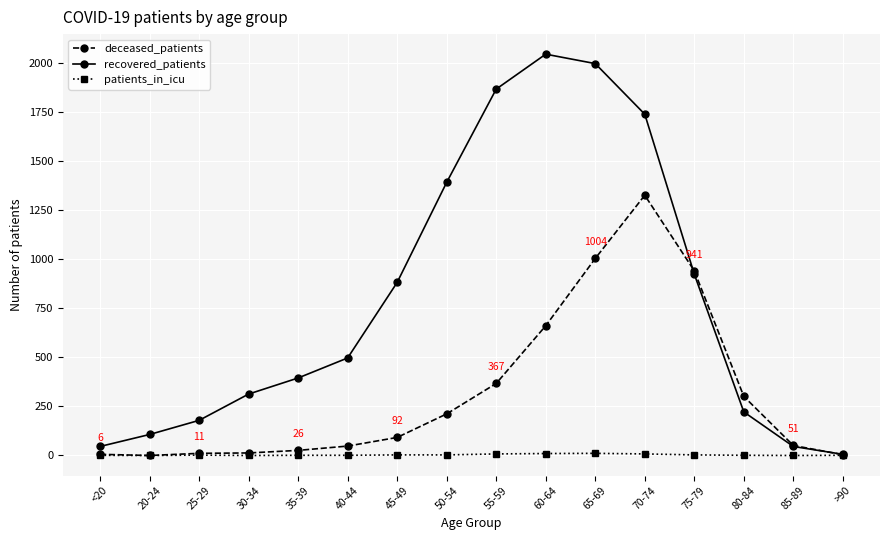

What is the label of the 8th point from the right?

55-59